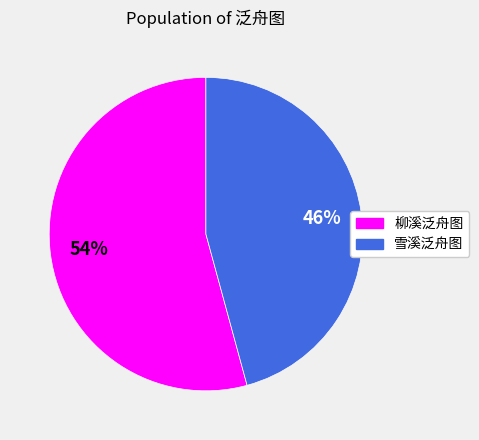

What is the majority slice?

柳溪泛舟图